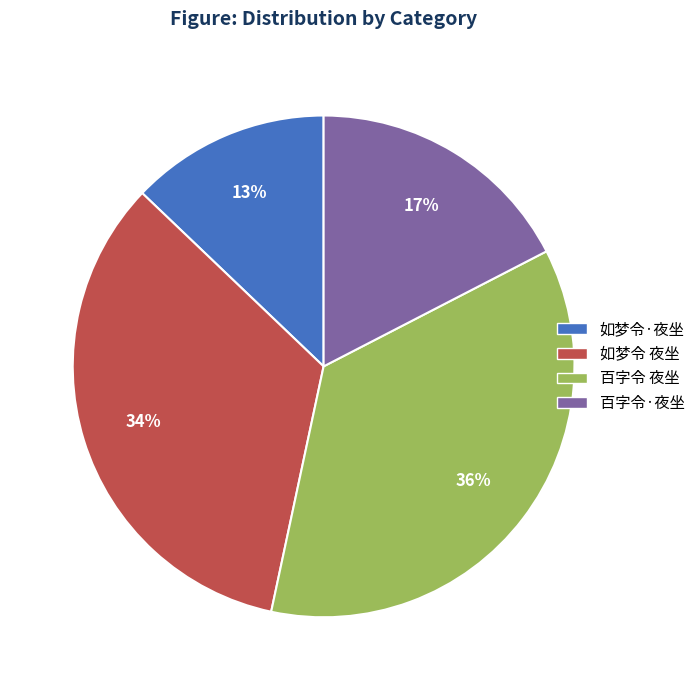

Is it true that 百字令 夜坐 is 36% of the pie?

True